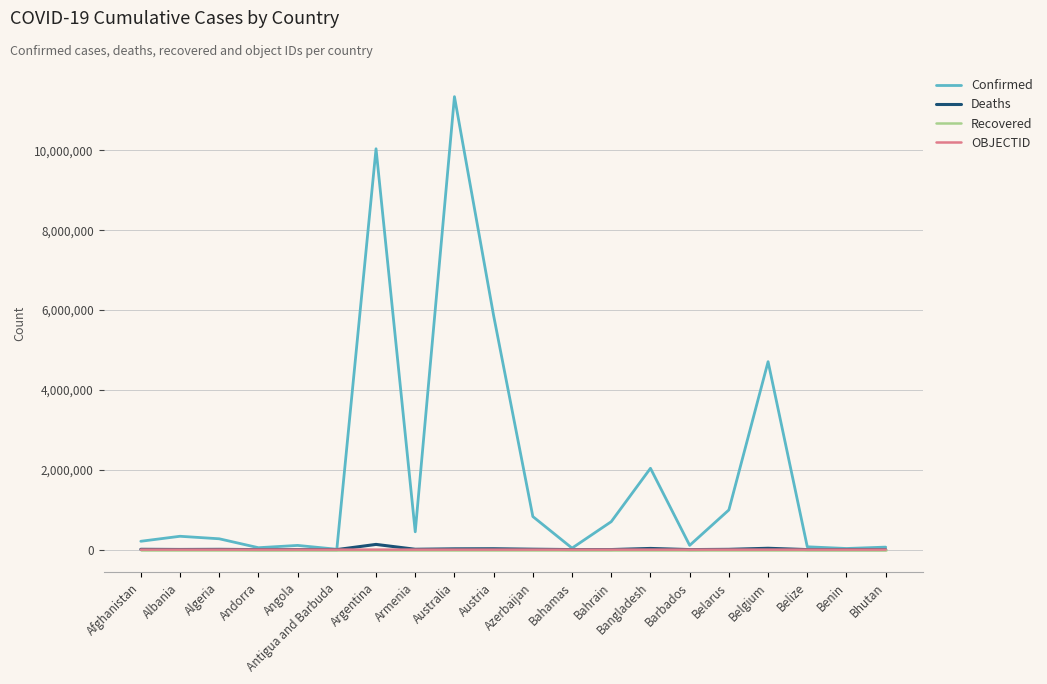

Is the value of Recovered at Barbados greater than the value of Confirmed at Belgium?

No